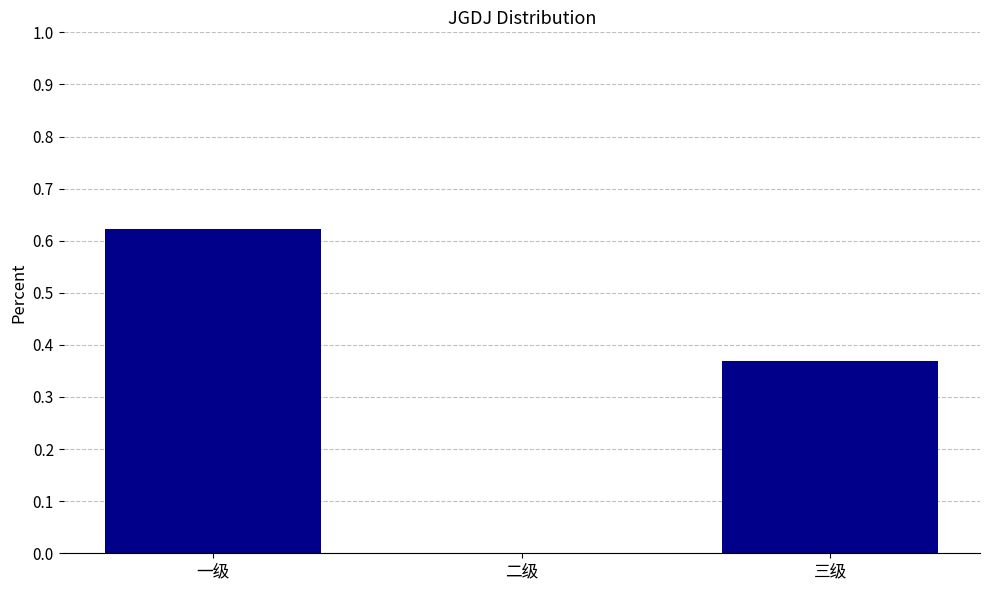

Count the values in the range 0 to 1.

3